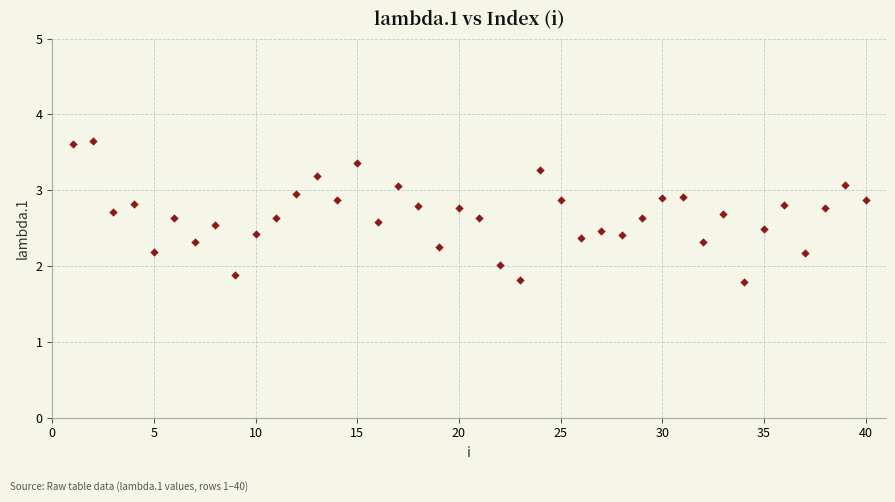

What is the range of Y values (max minus min)?

1.9